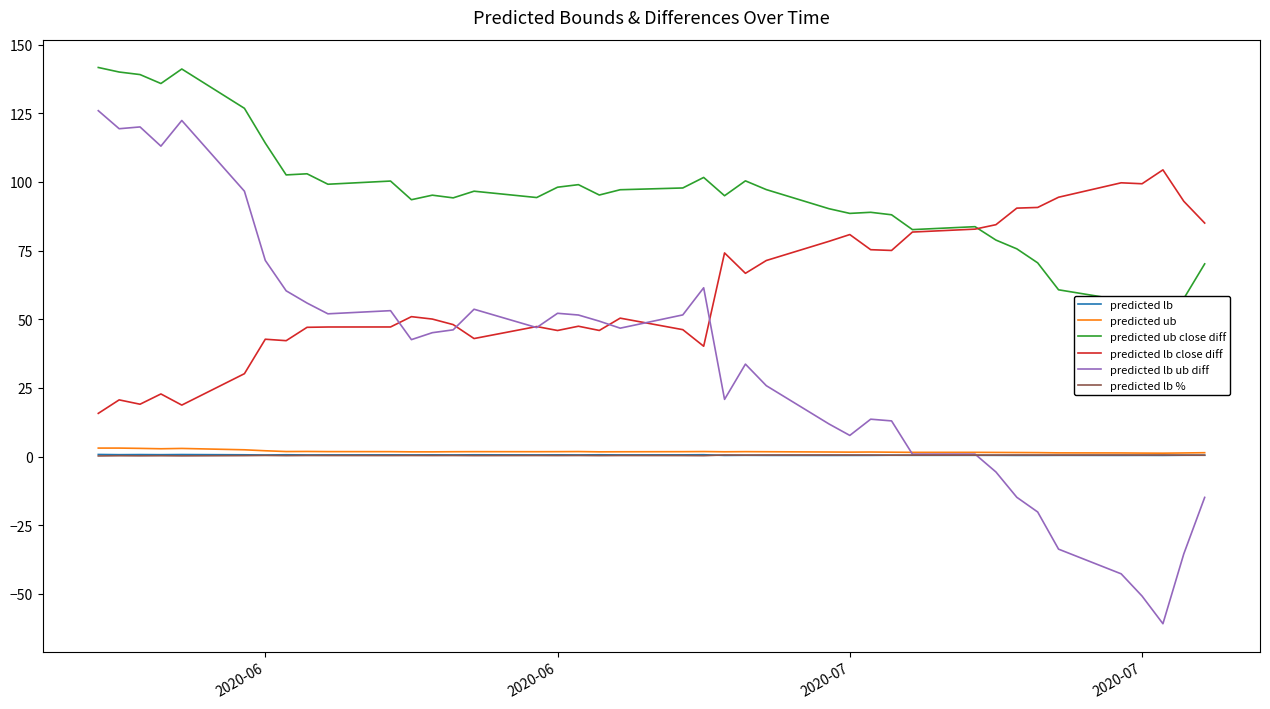

At which category does predicted lb reach its first local peak?

2020-07